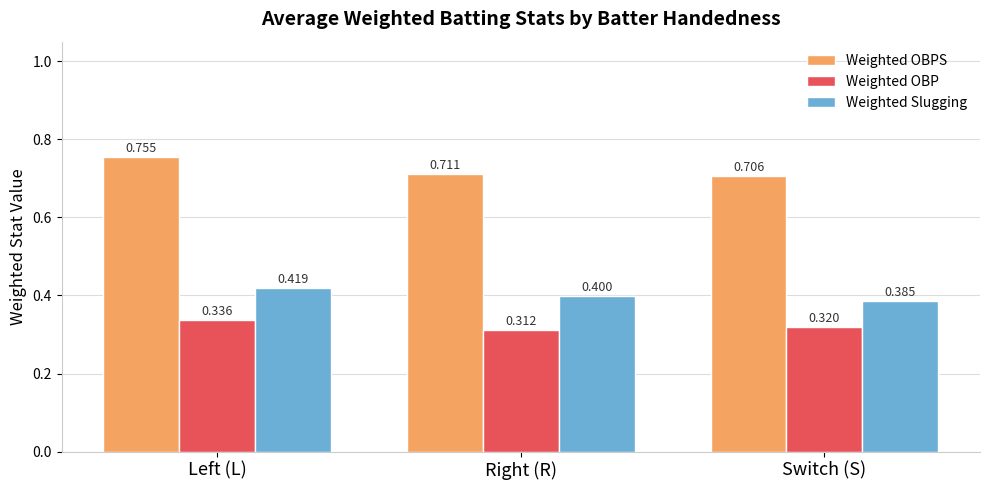

What position from the left is Switch (S)?

3